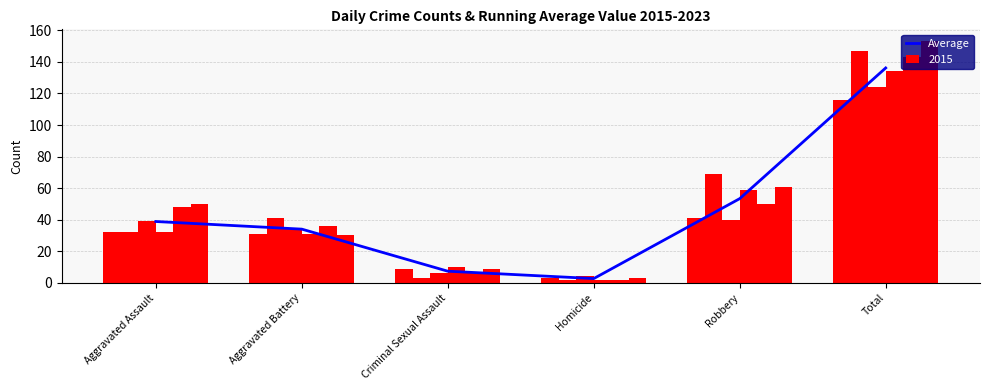

The value at Robbery is 71.3. True or false?

False